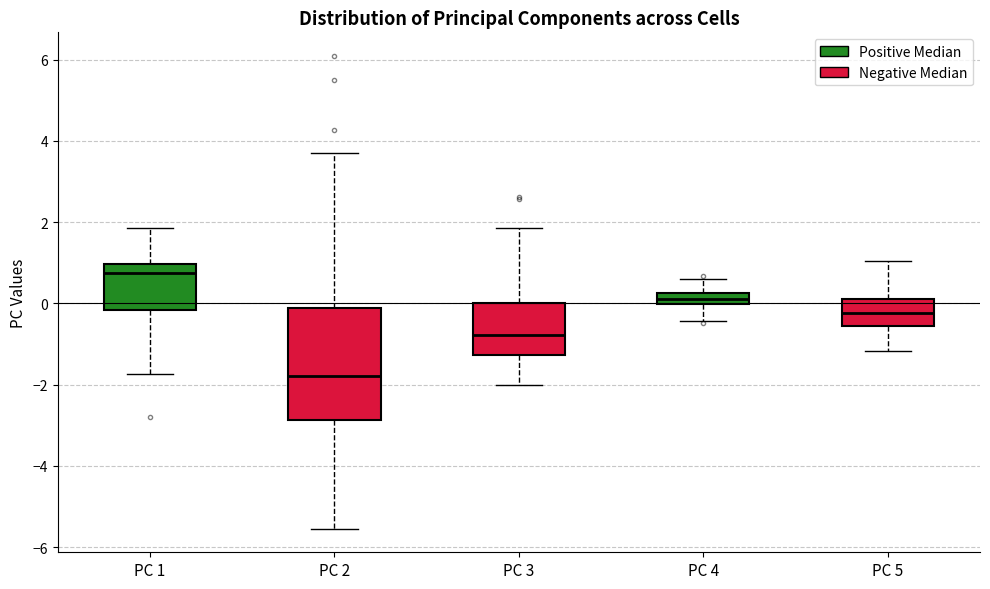

Which box is the tallest, from its lower edge to its upper edge?

PC 2